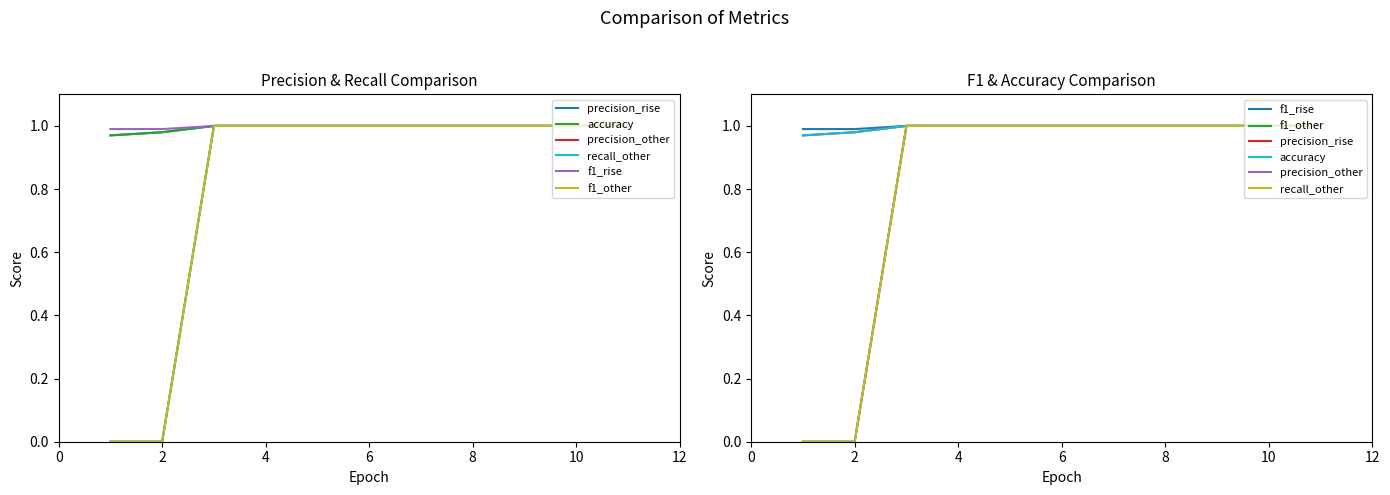

True or false: precision_other and precision_rise cross at least once.

False